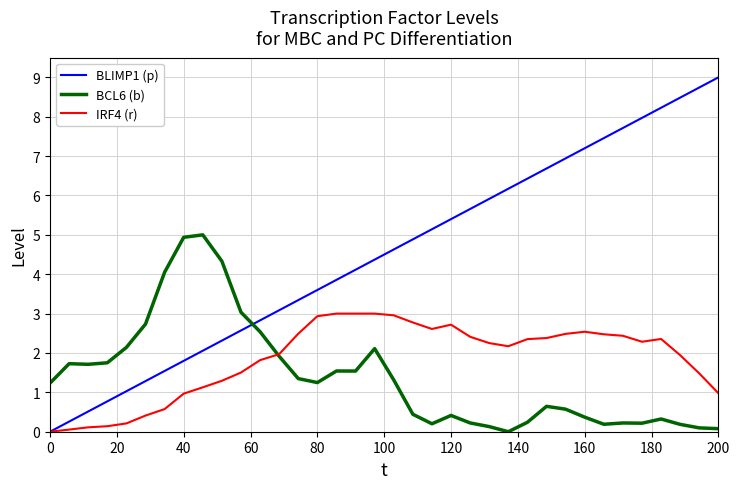

True or false: BLIMP1 (p) and BCL6 (b) intersect in this chart.

True